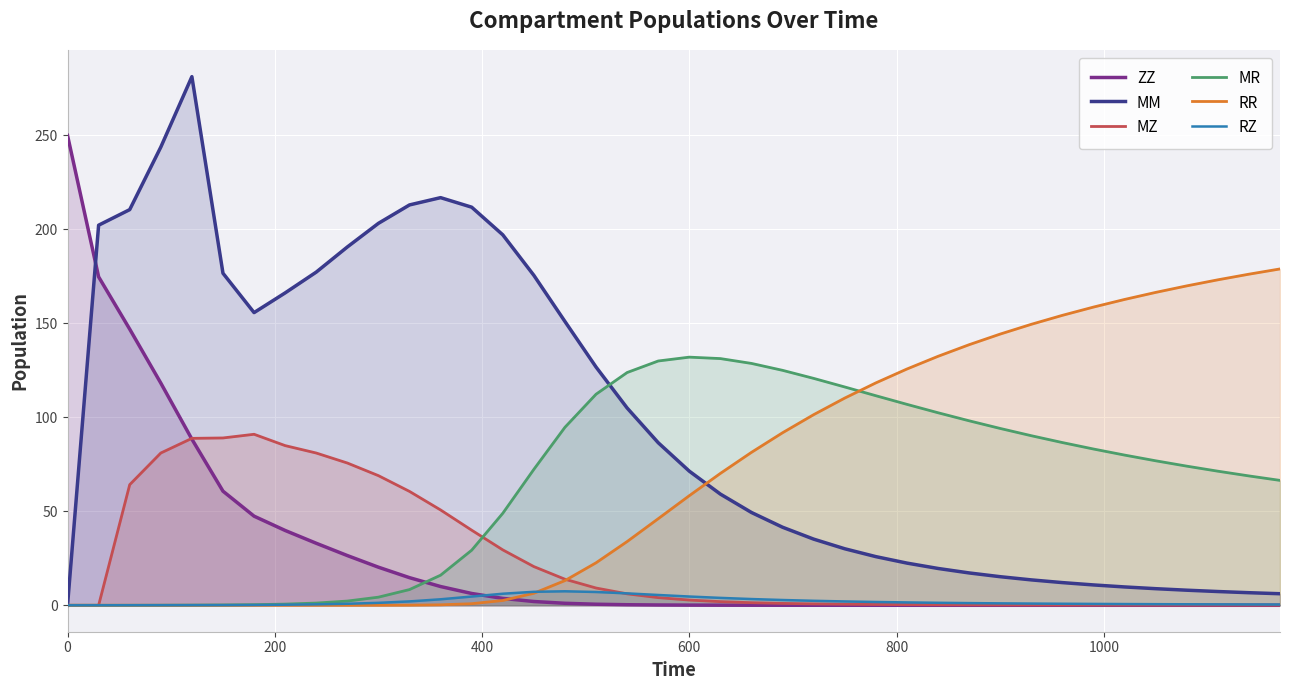

Which series has the largest total across all categories?

MM